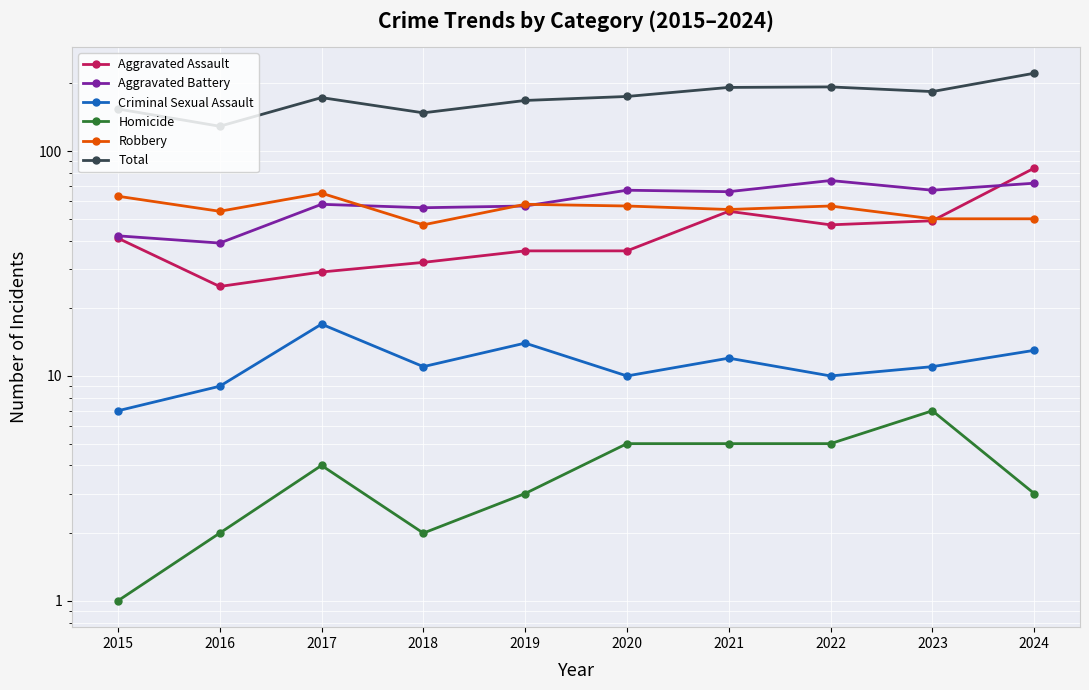

List the series in order of their peak value, highest first.

Total, Aggravated Assault, Aggravated Battery, Robbery, Criminal Sexual Assault, Homicide